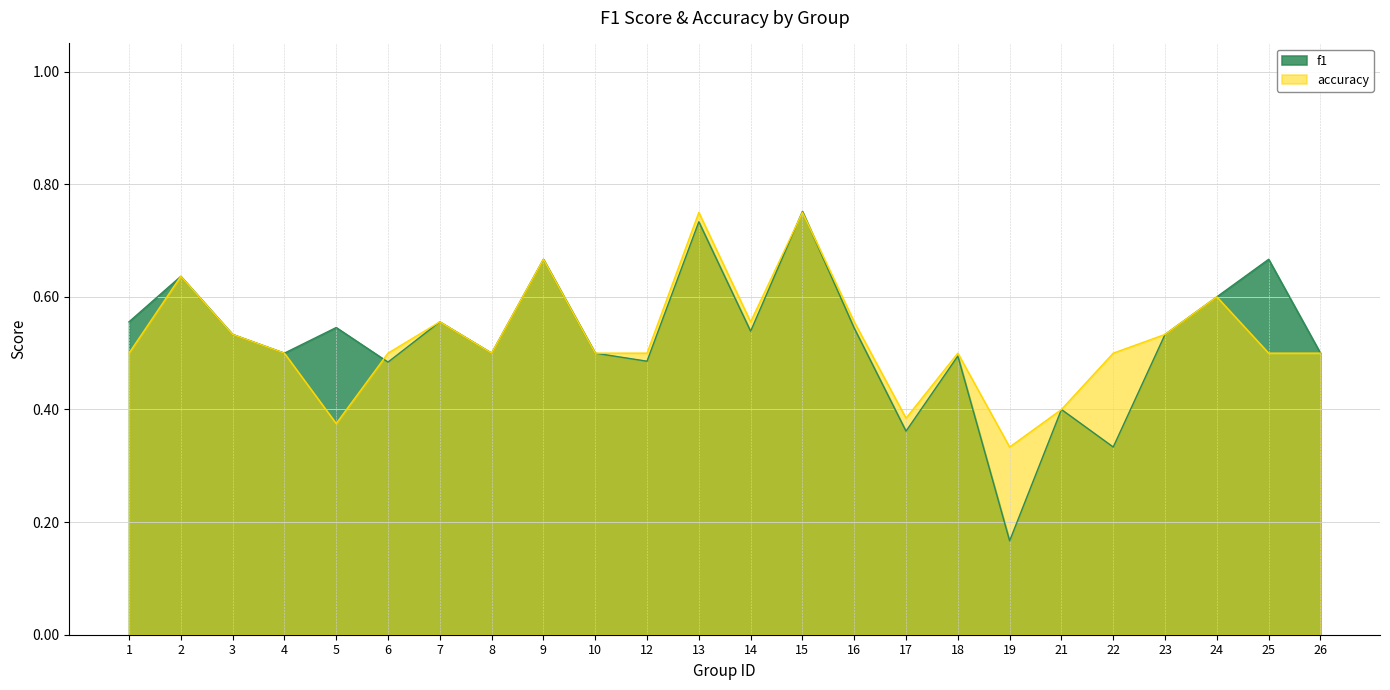

Which has a higher value, 6 or 22?

6